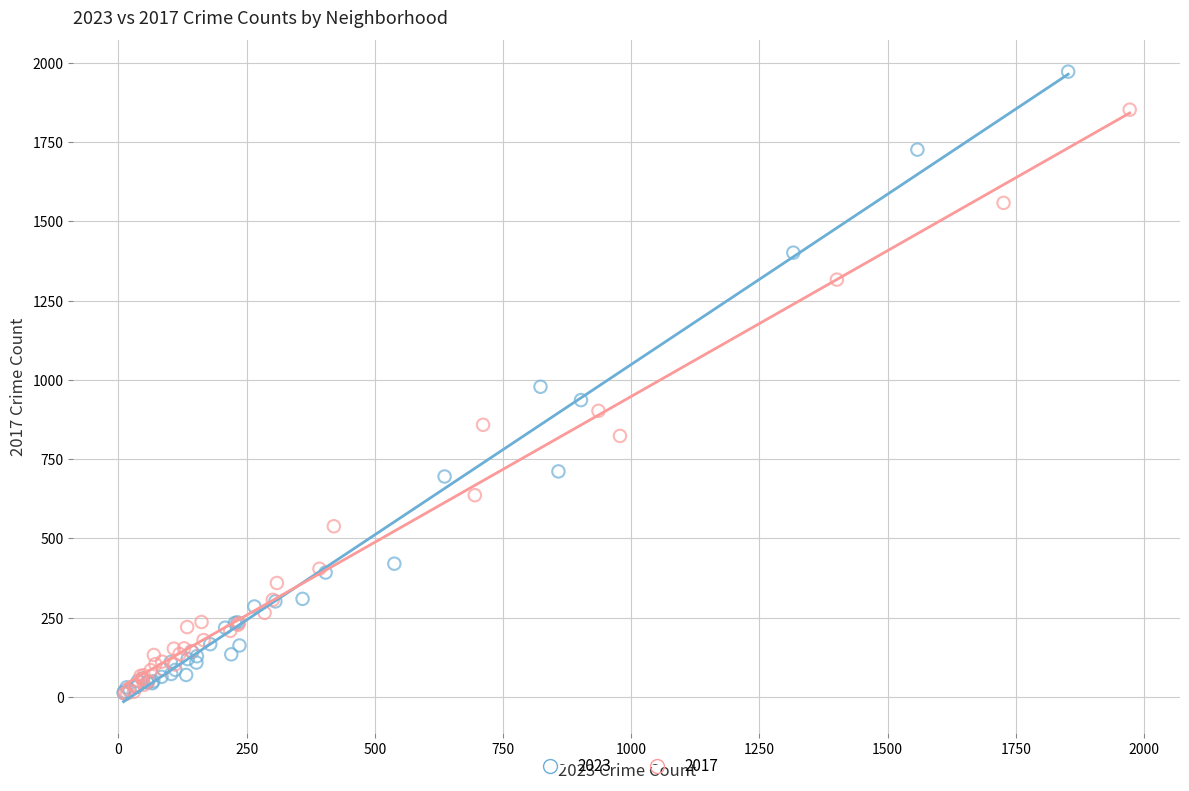

Which series has the widest spread of Y values?

2023